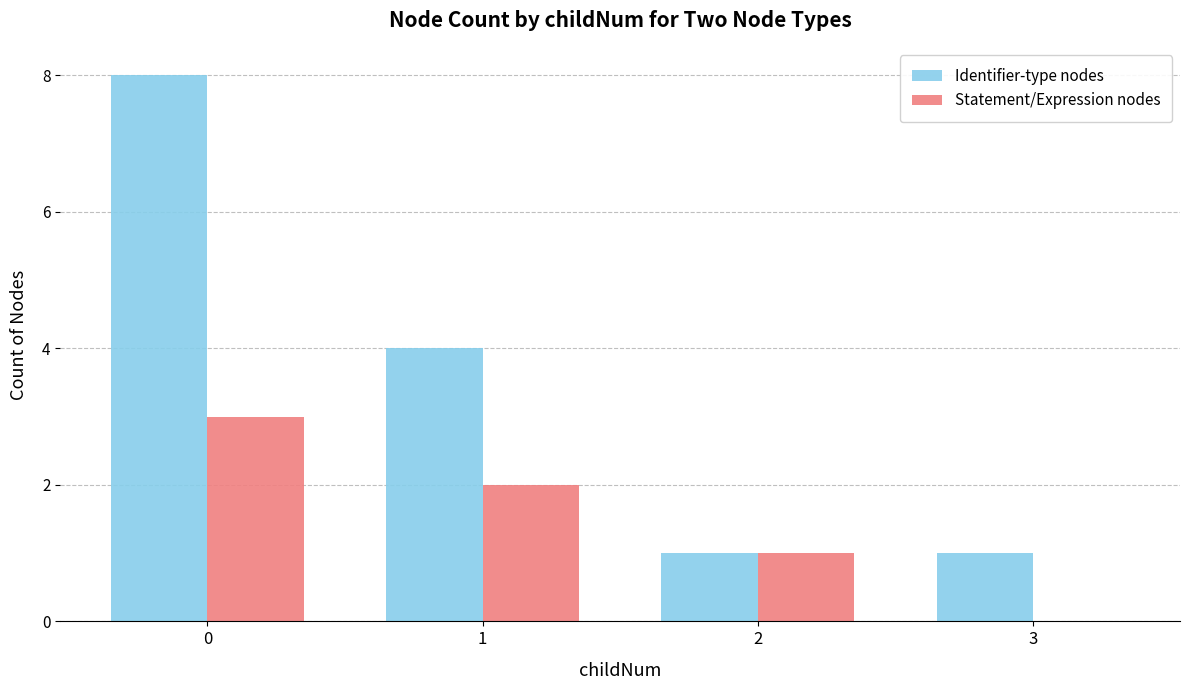

Which series has the largest total across all categories?

Identifier-type nodes